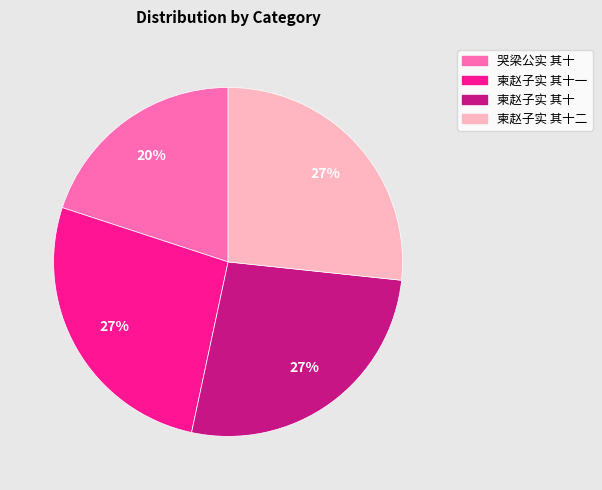

To the nearest percent, what is the difference between the largest and smallest slice percentages?

7%